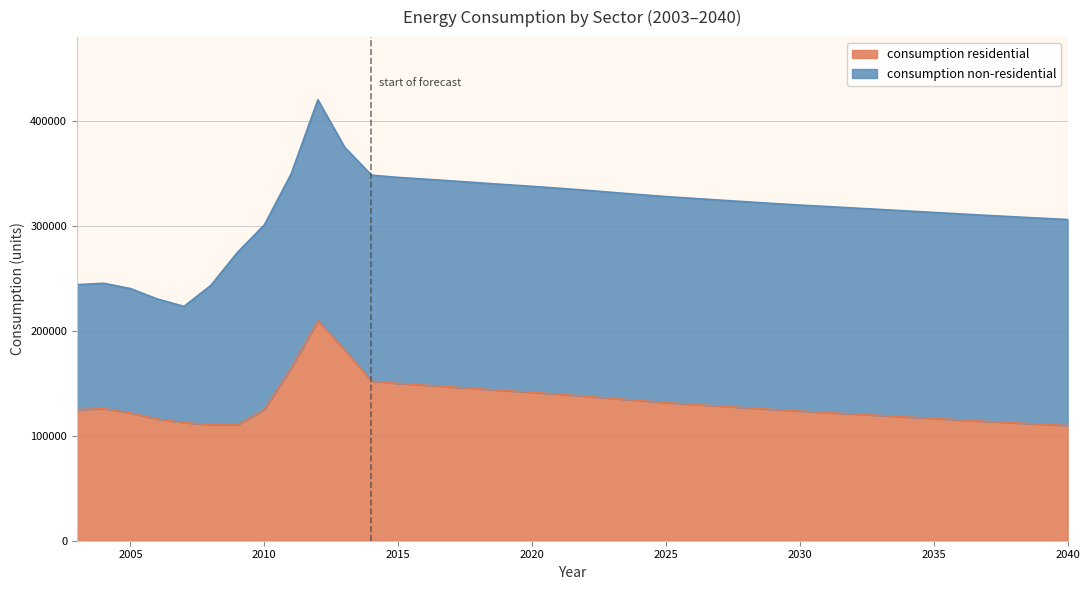

How many values are below 125867?

19